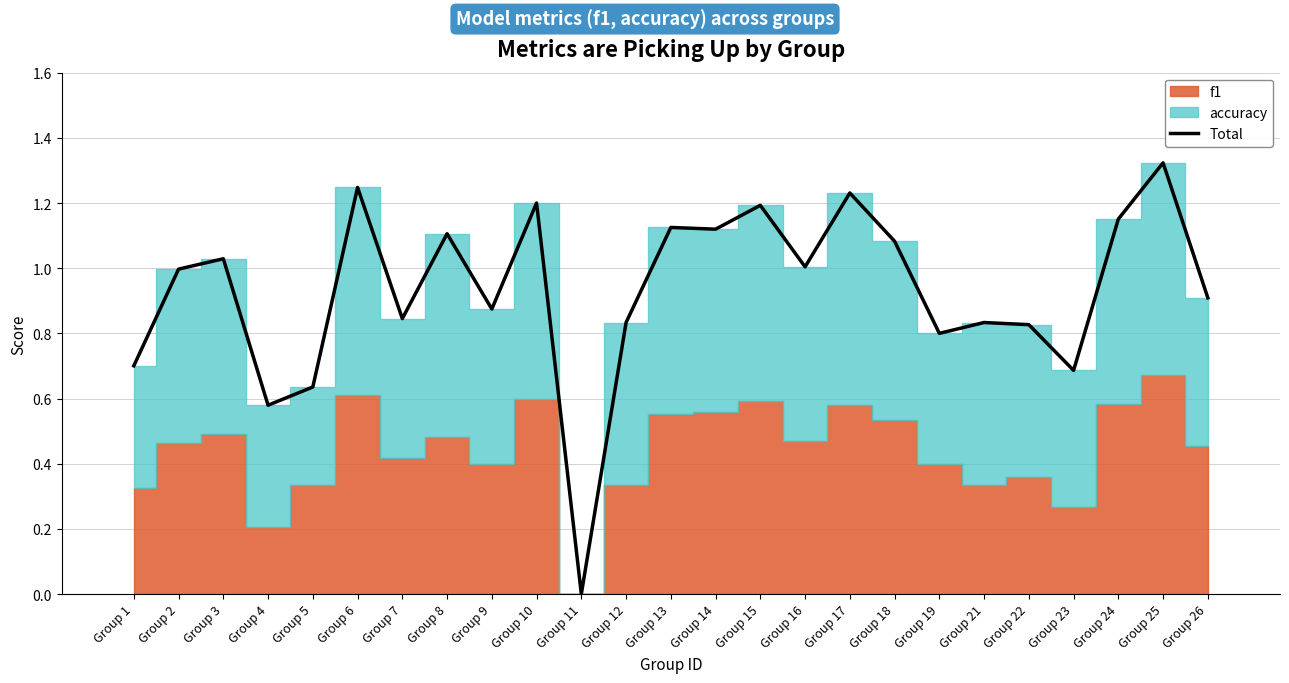

Rank the categories by value from highest to lowest.

Group 25, Group 6, Group 17, Group 10, Group 15, Group 24, Group 13, Group 14, Group 8, Group 18, Group 3, Group 16, Group 2, Group 26, Group 9, Group 7, Group 12, Group 21, Group 22, Group 19, Group 1, Group 23, Group 5, Group 4, Group 11